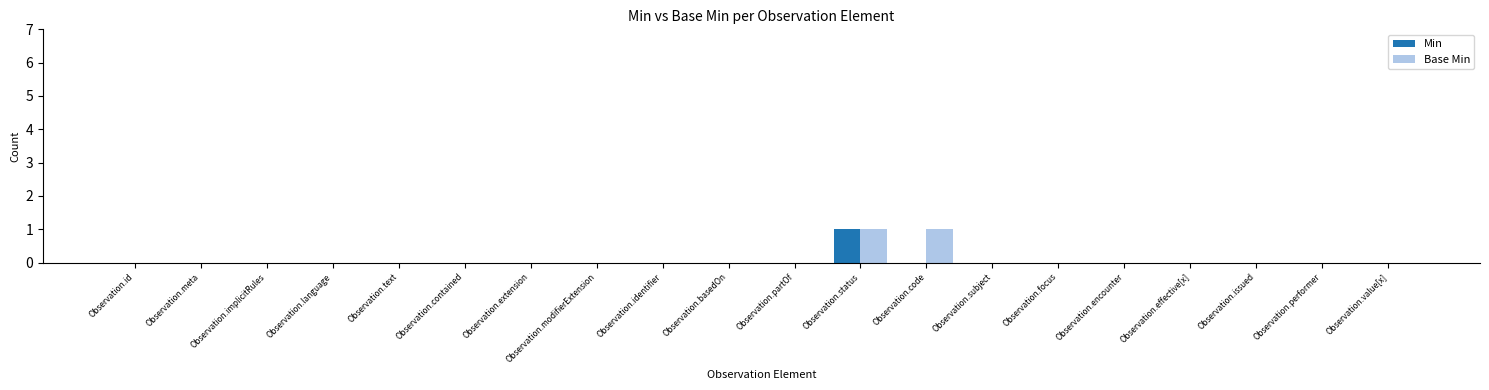

Is the value of Min at Observation.extension greater than the value of Base Min at Observation.code?

No